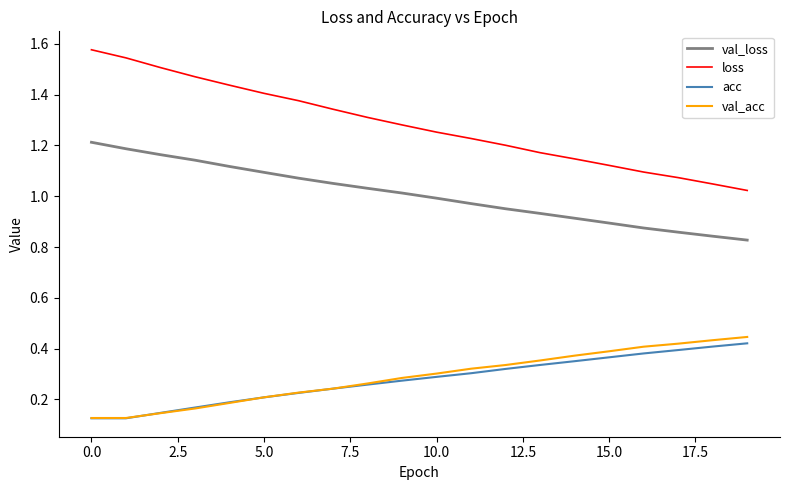

Which series has the largest total across all categories?

loss